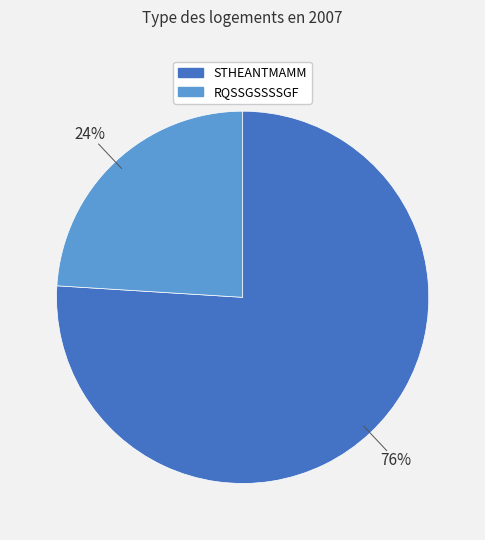

To the nearest percent, what is the average slice percentage?

50%